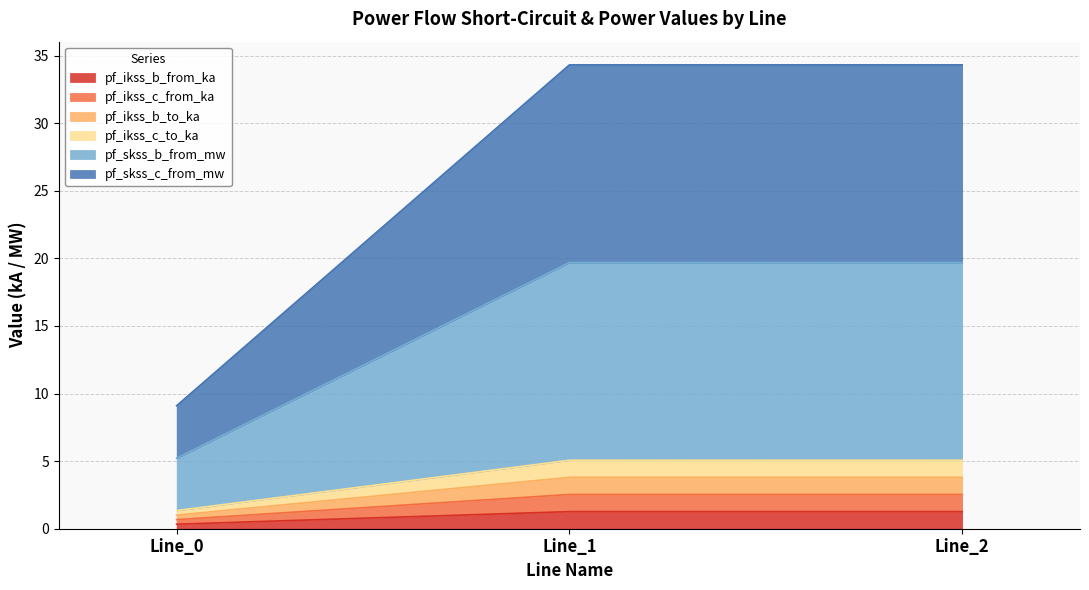

Count the number of categories in the chart.

3